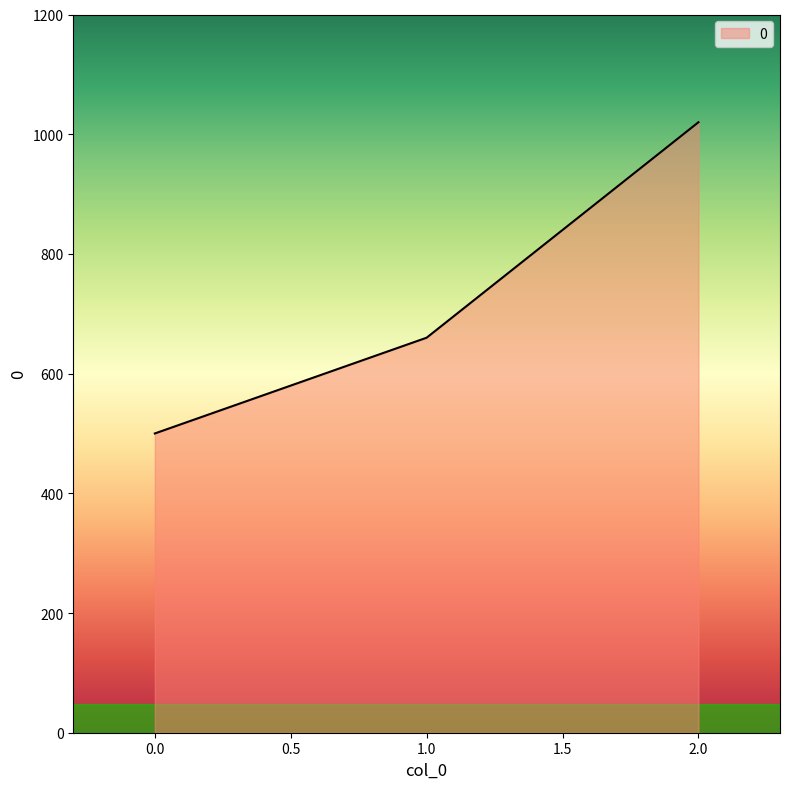

Count the values in the range 500 to 1020.

3